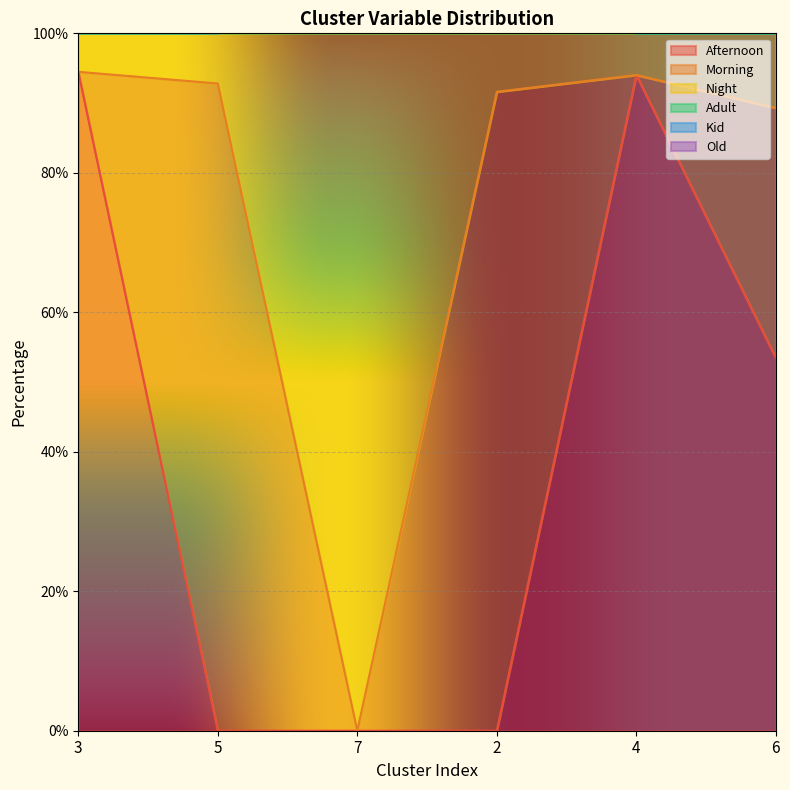

Which series has the largest total across all categories?

Adult